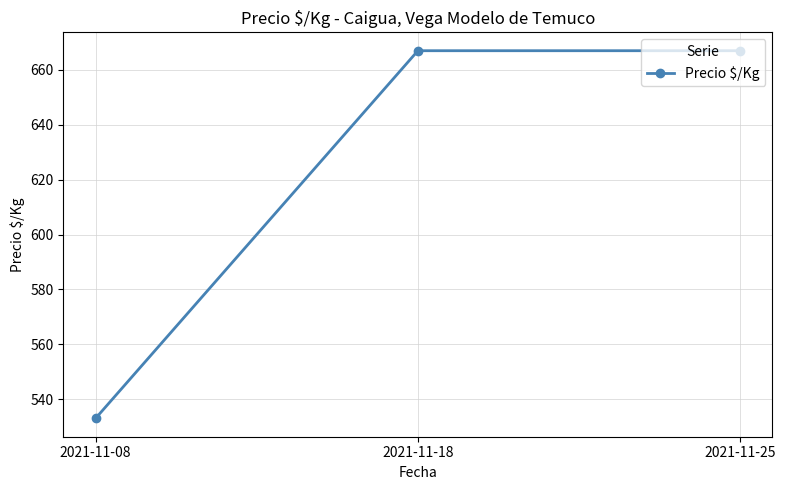

What is the maximum value shown in the chart?

667